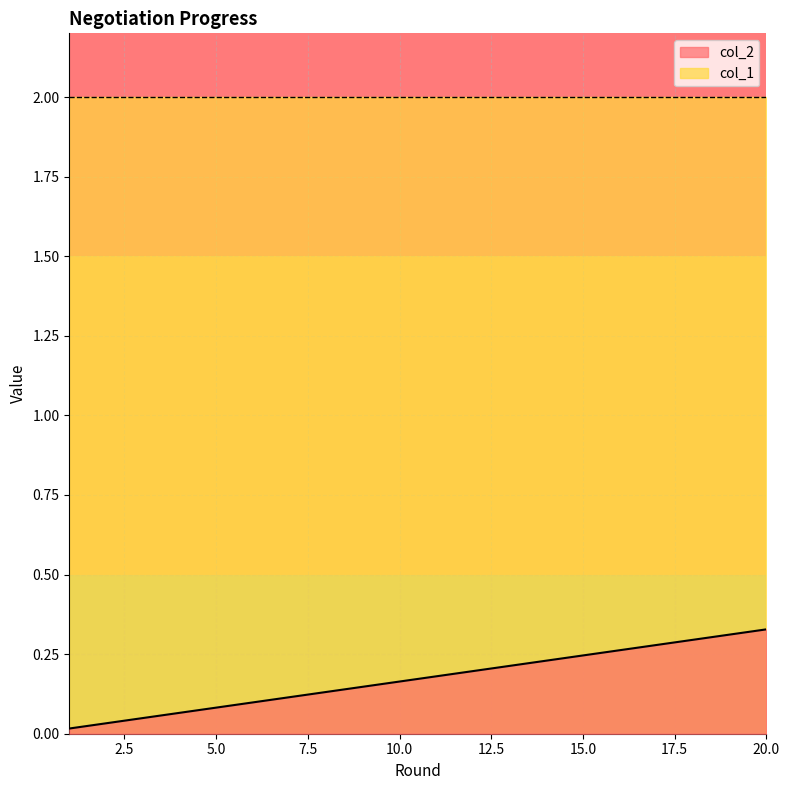

Reading right to left, transcribe all the data shown in this chart.

col_2: 0.3	0.3	0.3	0.3	0.3	0.3	0.3	0.3	0.3	0.3	0.2	0.2	0.2	0.2	0.2	0.2	0.2	0.2	0.2	0.2	0.2	0.2	0.1	0.1	0.1	0.1	0.1	0.1	0.1	0.1	0.1	0.1	0.1	0.1	0.0	0.0	0.0	0.0	0.0	0.0
col_1: 2.0	1.0	2.0	1.0	2.0	1.0	2.0	1.0	2.0	1.0	2.0	1.0	2.0	1.0	2.0	1.0	2.0	1.0	2.0	1.0	2.0	1.0	2.0	1.0	2.0	1.0	2.0	1.0	2.0	1.0	2.0	1.0	2.0	1.0	2.0	1.0	2.0	1.0	2.0	1.0